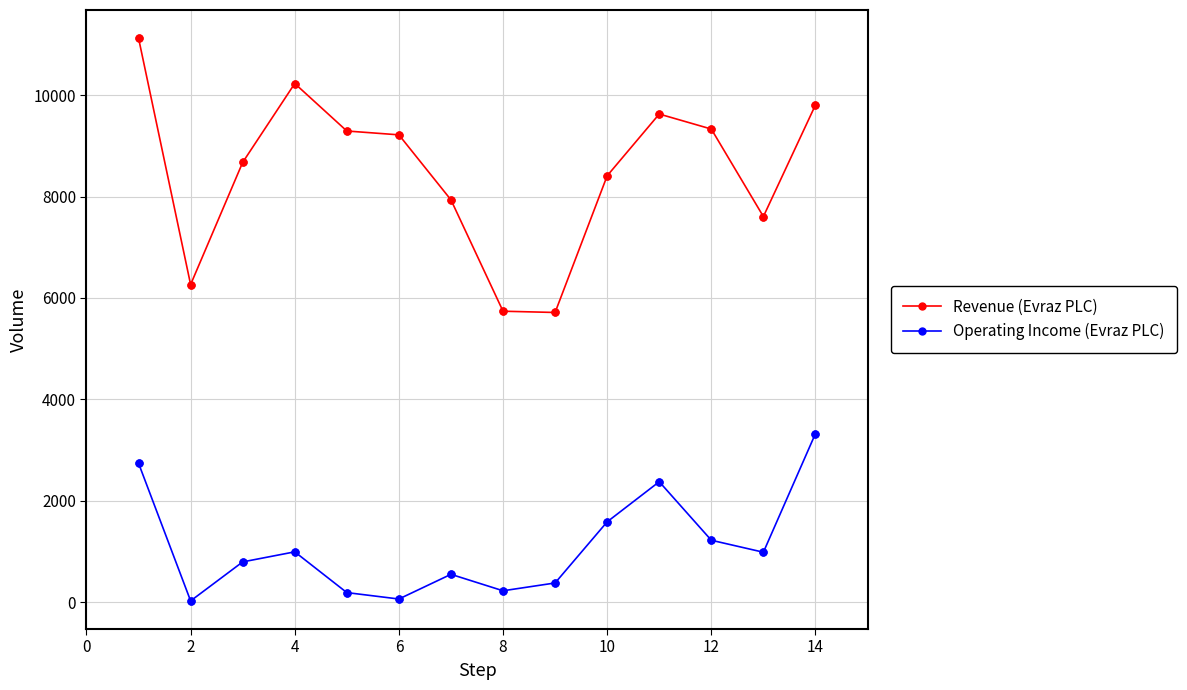

Which series has the largest range (max minus min)?

Revenue (Evraz PLC)